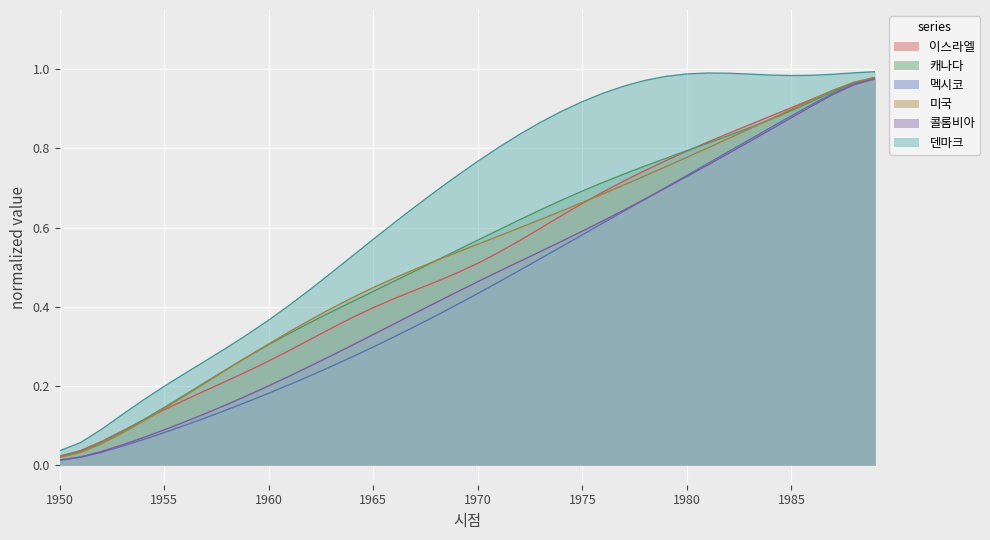

True or false: 멕시코 and 시점 intersect in this chart.

False